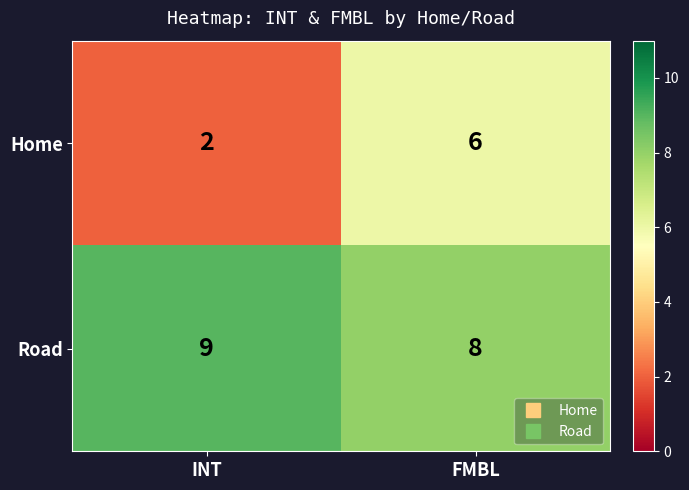

Reading left to right, extract all data points from this chart.

Home: 2	6
Road: 9	8